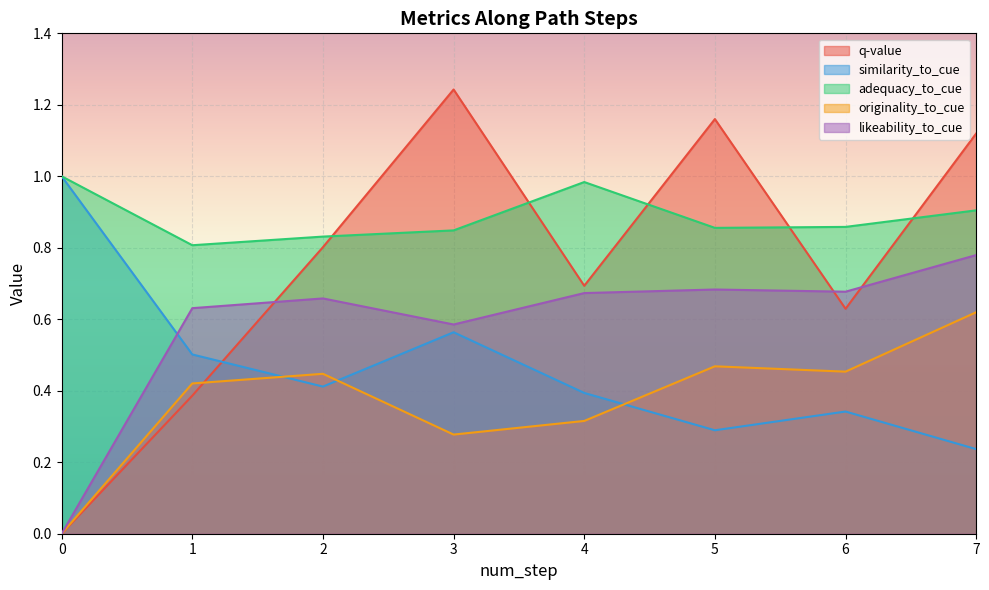

True or false: likeability_to_cue has a value of 1.2 at 5.

False